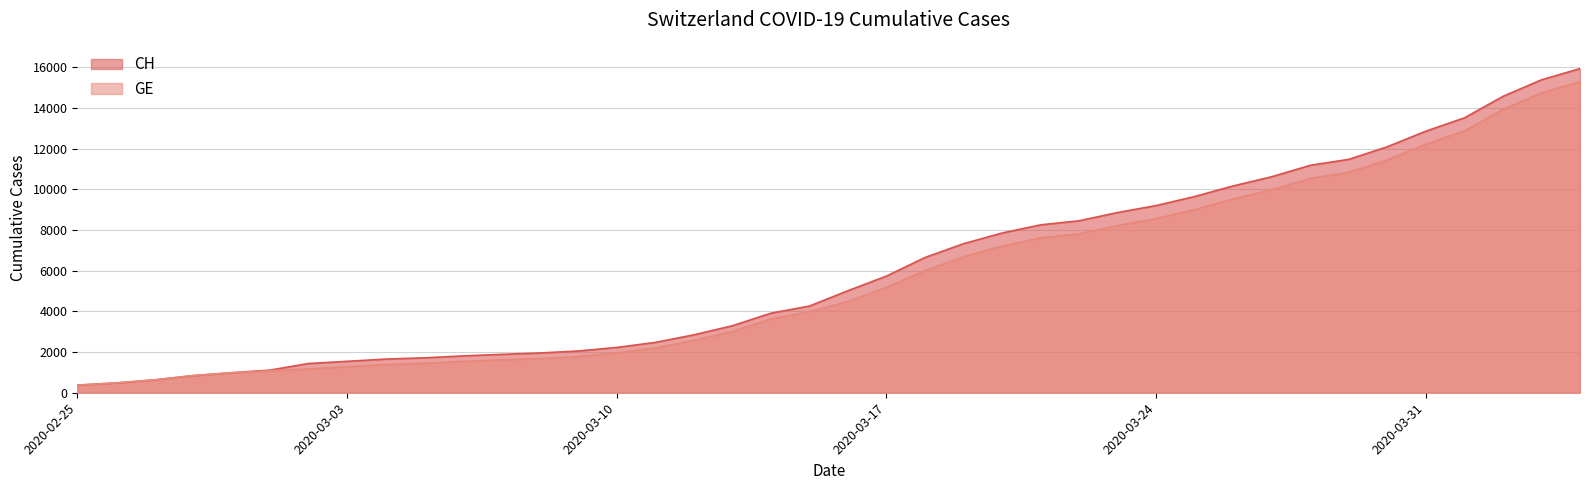

Reading left to right, extract all data points from this chart.

CH: 2020-02-25=375	2020-02-26=479	2020-02-27=630	2020-02-28=840	2020-02-29=981	2020-03-01=1113	2020-03-02=1436	2020-03-03=1544	2020-03-04=1652	2020-03-05=1715	2020-03-06=1809	2020-03-07=1885	2020-03-08=1952	2020-03-09=2051	2020-03-10=2226	2020-03-11=2472	2020-03-12=2845	2020-03-13=3291	2020-03-14=3908	2020-03-15=4259	2020-03-16=5012	2020-03-17=5731	2020-03-18=6644	2020-03-19=7323	2020-03-20=7847	2020-03-21=8249	2020-03-22=8449	2020-03-23=8855	2020-03-24=9196	2020-03-25=9642	2020-03-26=10162	2020-03-27=10613	2020-03-28=11175	2020-03-29=11467	2020-03-30=12086	2020-03-31=12852	2020-04-01=13505	2020-04-02=14561	2020-04-03=15375	2020-04-04=15926
GE: 2020-02-25=375	2020-02-26=479	2020-02-27=630	2020-02-28=840	2020-02-29=981	2020-03-01=1083	2020-03-02=1171	2020-03-03=1278	2020-03-04=1384	2020-03-05=1447	2020-03-06=1538	2020-03-07=1614	2020-03-08=1681	2020-03-09=1780	2020-03-10=1955	2020-03-11=2201	2020-03-12=2574	2020-03-13=3010	2020-03-14=3627	2020-03-15=3978	2020-03-16=4485	2020-03-17=5174	2020-03-18=6002	2020-03-19=6681	2020-03-20=7205	2020-03-21=7607	2020-03-22=7807	2020-03-23=8213	2020-03-24=8554	2020-03-25=9000	2020-03-26=9520	2020-03-27=9971	2020-03-28=10533	2020-03-29=10825	2020-03-30=11444	2020-03-31=12210	2020-04-01=12863	2020-04-02=13919	2020-04-03=14733	2020-04-04=15284